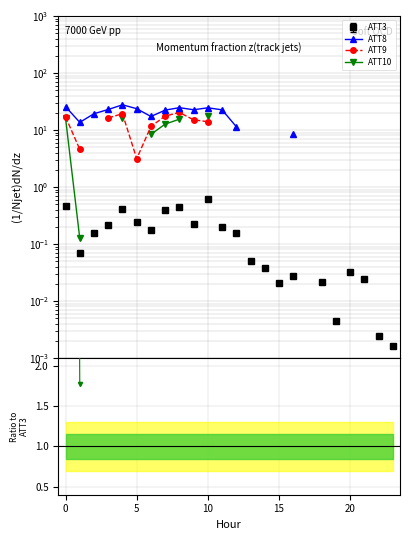

True or false: ATT8 and ATT10 intersect in this chart.

False